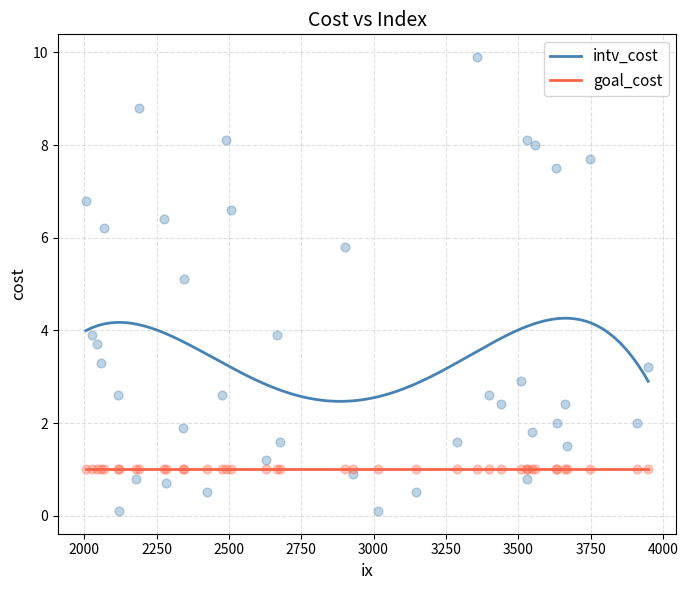

What is the minimum value for intv_cost?

2.5